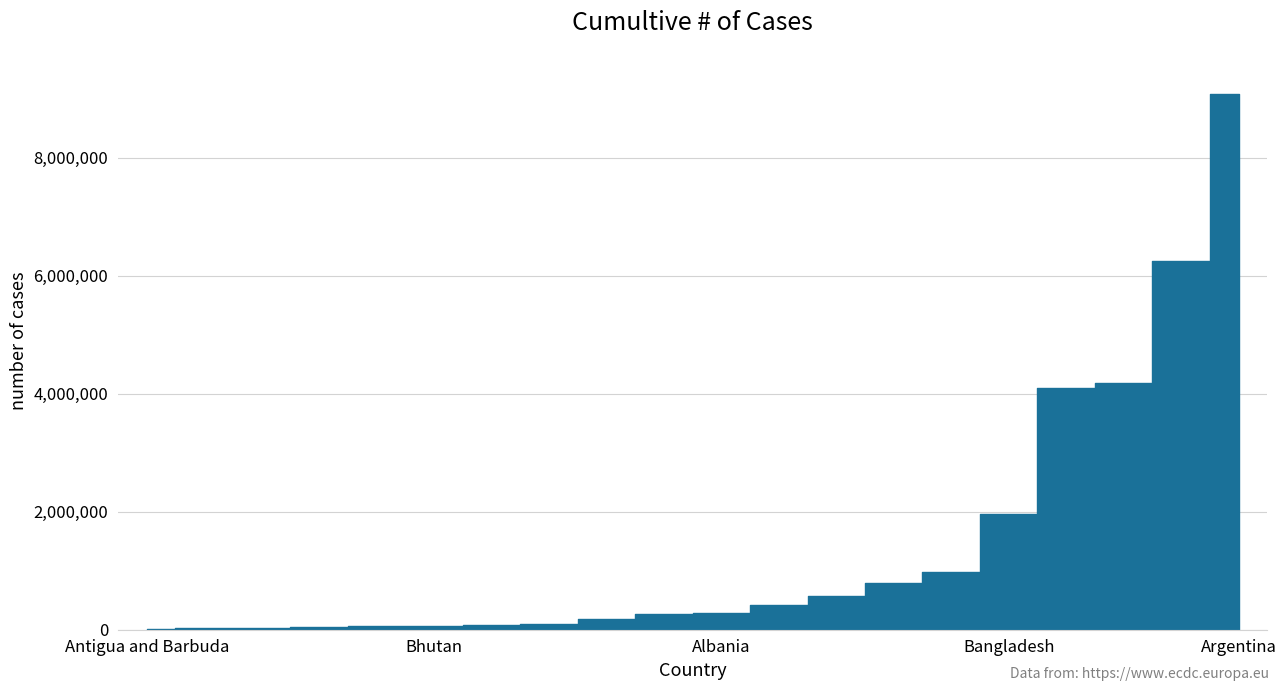

The value at Afghanistan is 178981. True or false?

True